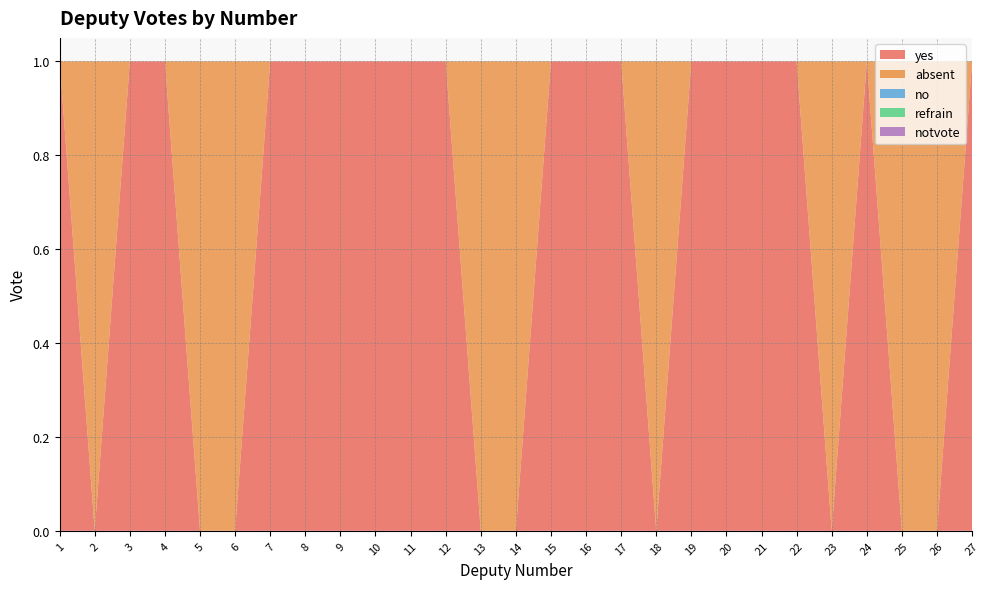

Reading right to left, transcribe all the data shown in this chart.

yes: 1	0	0	1	0	1	1	1	1	0	1	1	1	0	0	1	1	1	1	1	1	0	0	1	1	0	1
absent: 0	1	1	0	1	0	0	0	0	1	0	0	0	1	1	0	0	0	0	0	0	1	1	0	0	1	0
no: 0	0	0	0	0	0	0	0	0	0	0	0	0	0	0	0	0	0	0	0	0	0	0	0	0	0	0
refrain: 0	0	0	0	0	0	0	0	0	0	0	0	0	0	0	0	0	0	0	0	0	0	0	0	0	0	0
notvote: 0	0	0	0	0	0	0	0	0	0	0	0	0	0	0	0	0	0	0	0	0	0	0	0	0	0	0